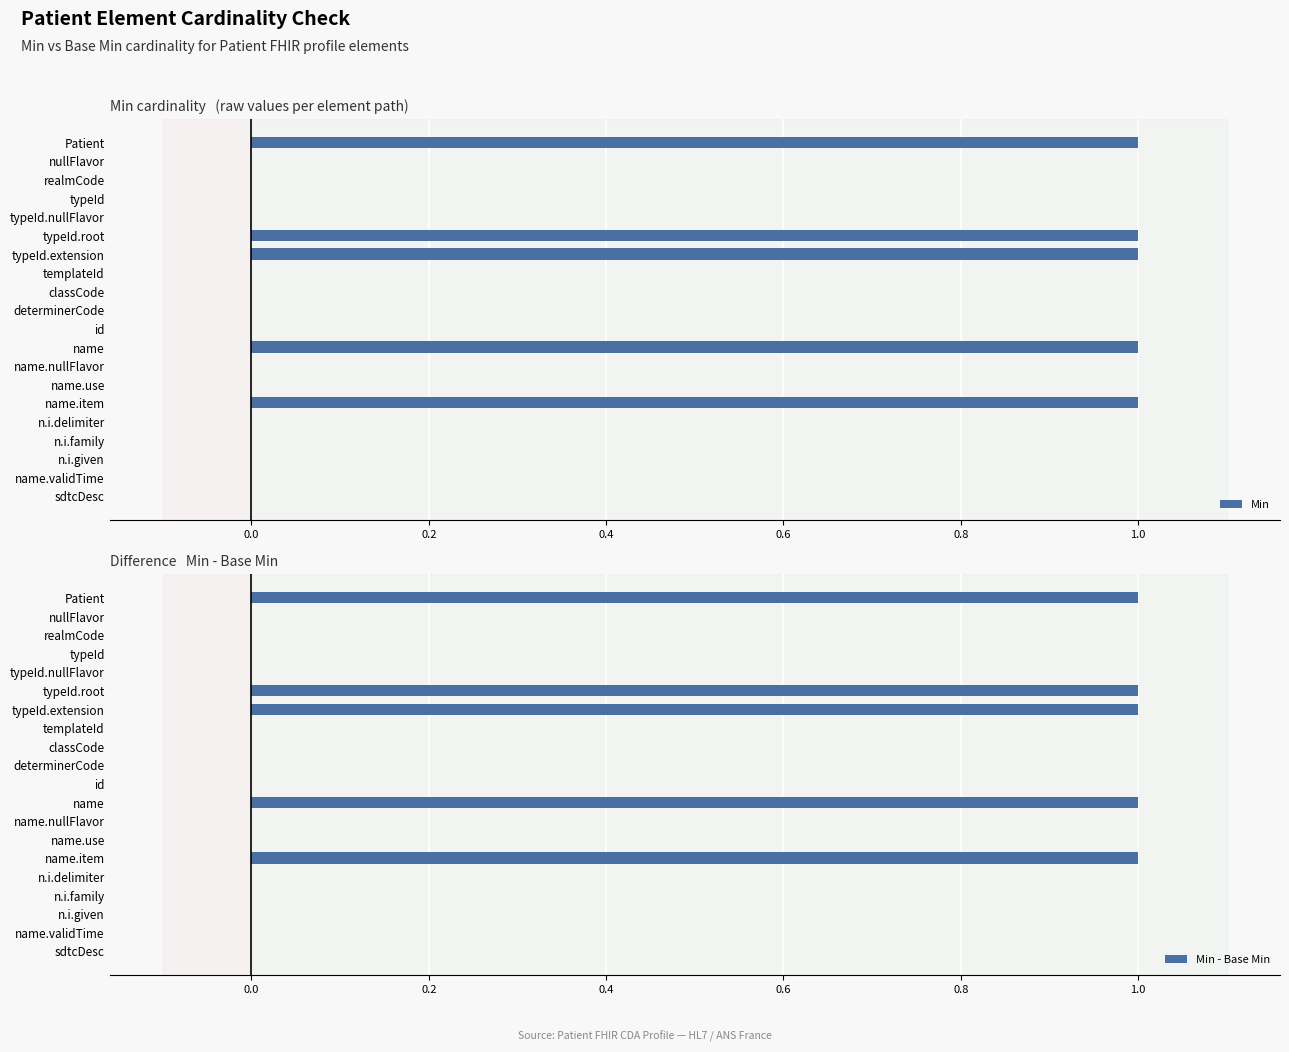

True or false: Min has a value of 1 at typeId.nullFlavor.

False